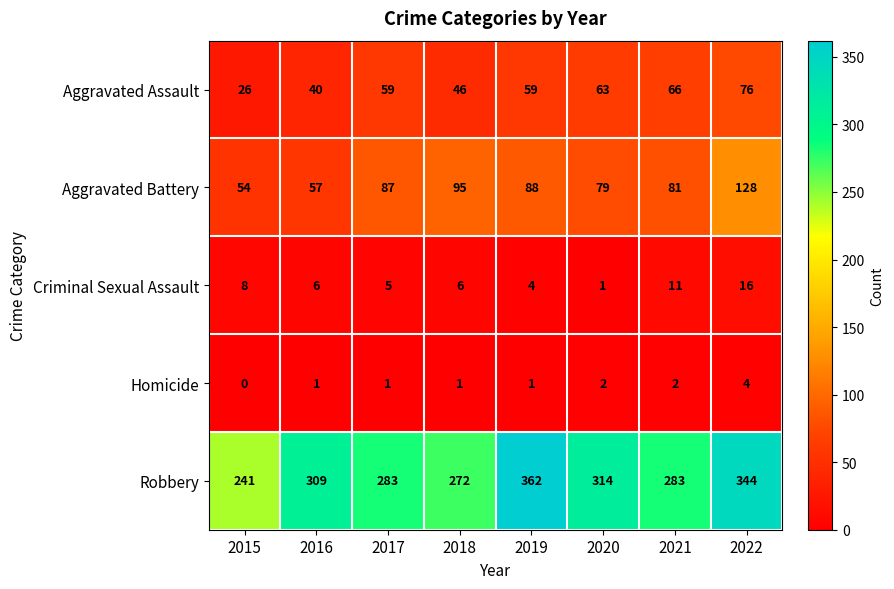

Is it true that Aggravated Assault equals 59 at 2019?

True